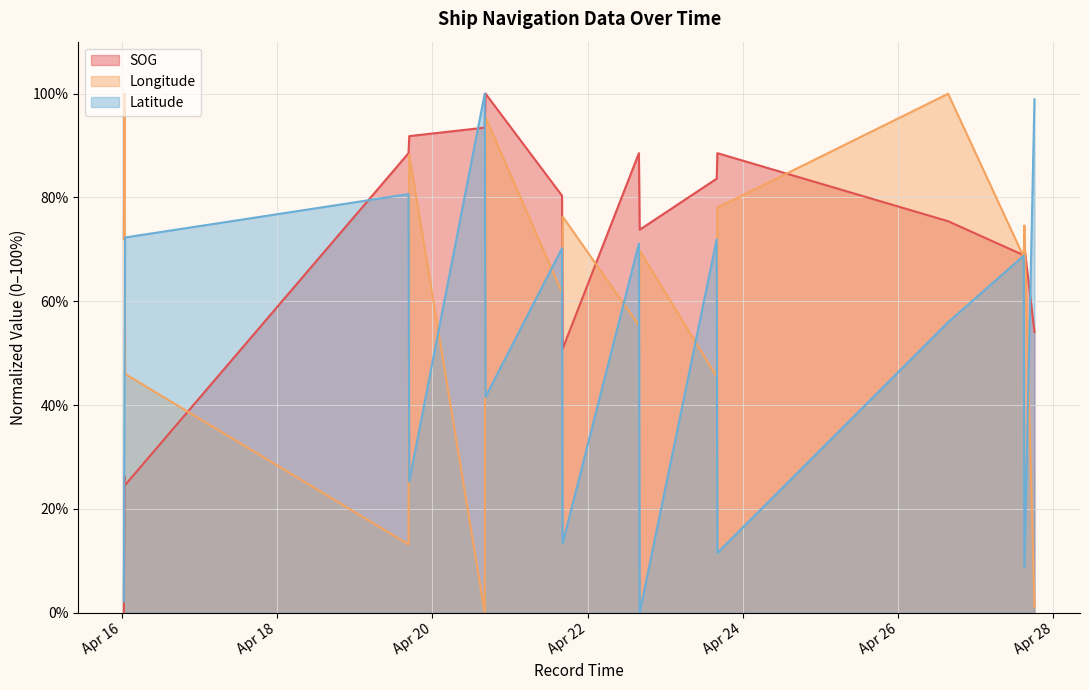

Is it true that Longitude equals 176.1 at 2024-04-26 15:25:06?

False